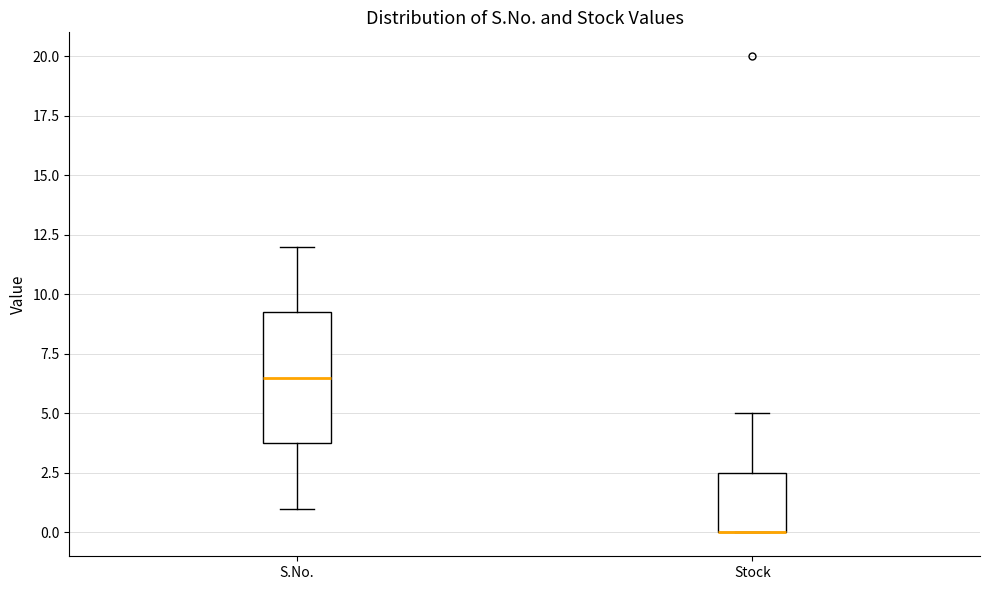

Reading left to right, read every box against the y-axis: the position of its median line, the range the box covers, and the ends of its whiskers. The values are not printed on the chart, so give them approximately, as read against the axis.

S.No.: median 6.5, box 4.0 to 9.5, whiskers 1.0 to 12.0
Stock: median 0.0 (drawn on the box's lower edge), box 0.0 to 2.5, whiskers 0.0 to 5.0